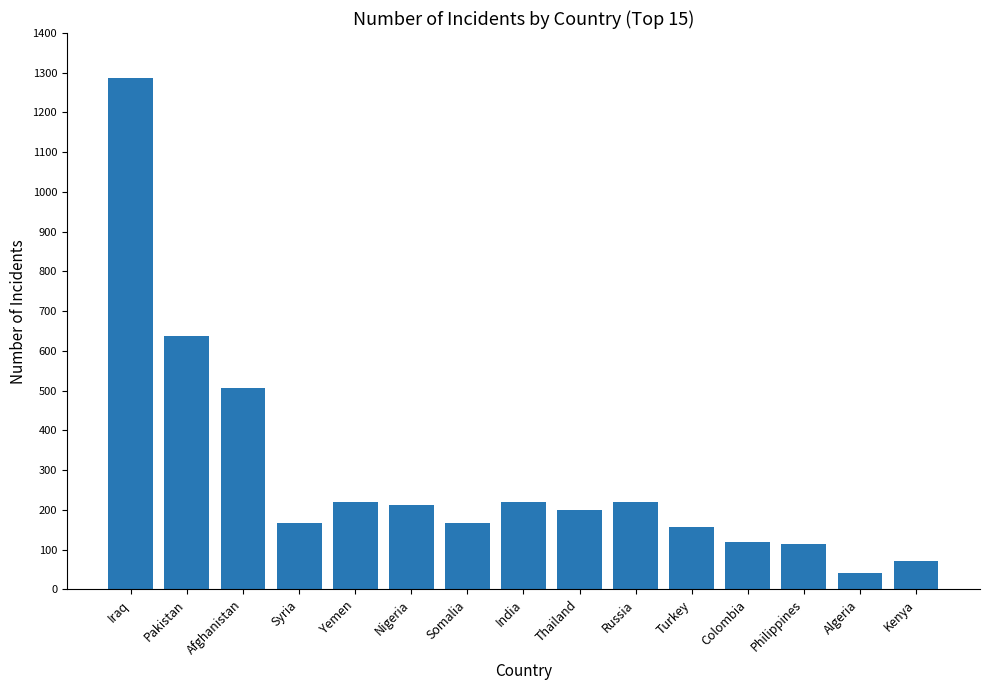

True or false: the data shows 199 at Thailand.

True